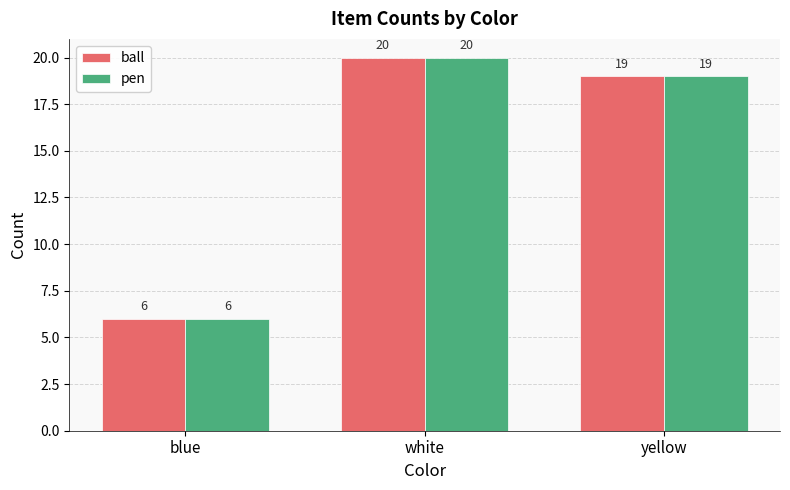

How many data points in ball are less than 19?

1